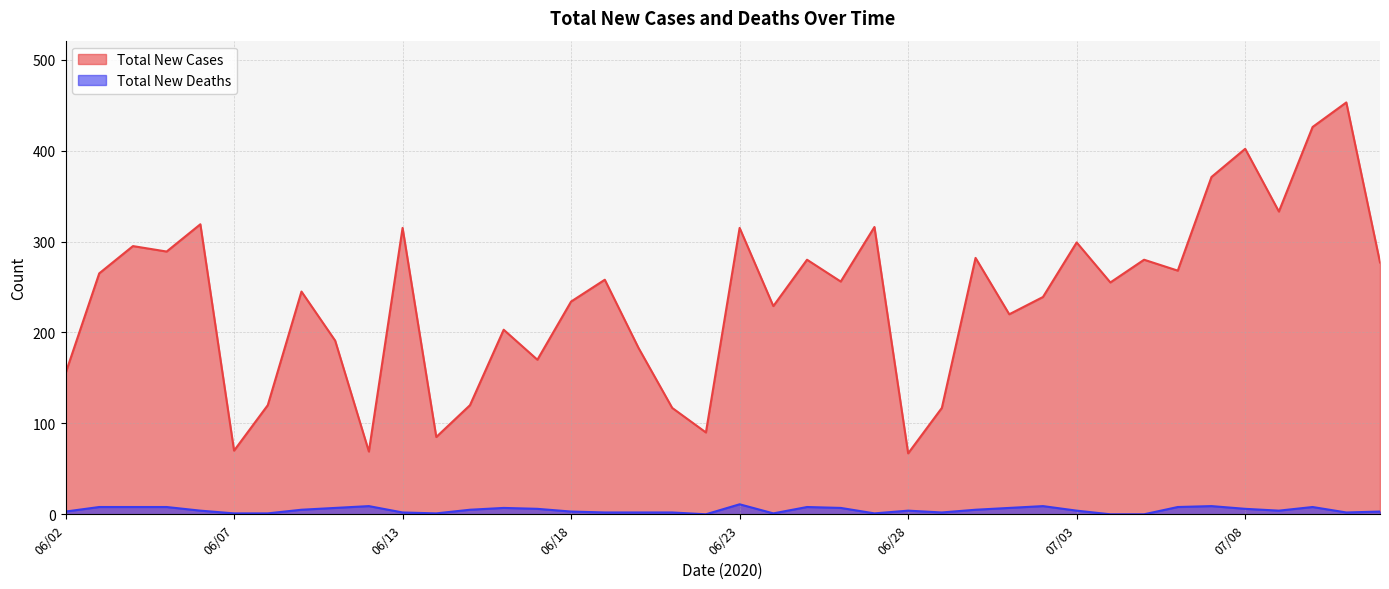

What is the label of the 7th point from the left?

06/08